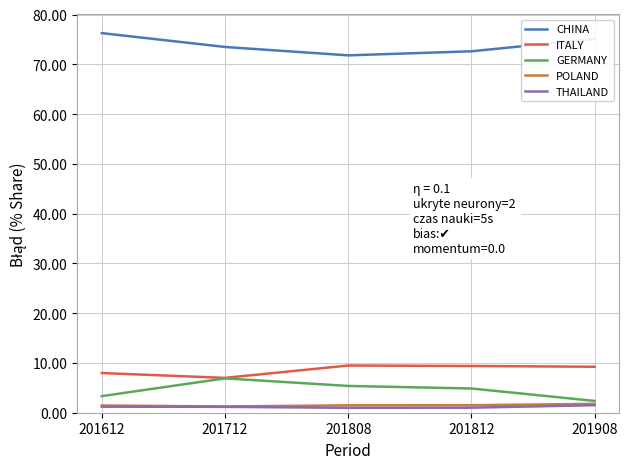

True or false: CHINA and POLAND cross at least once.

False